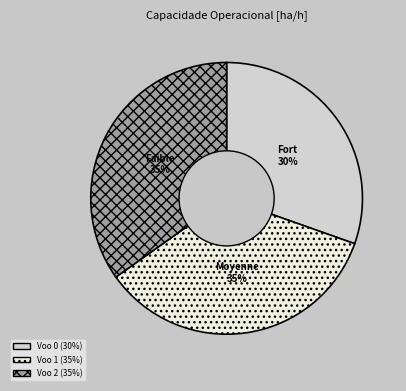

Between Voo 0 and Voo 2, which is larger?

Voo 2